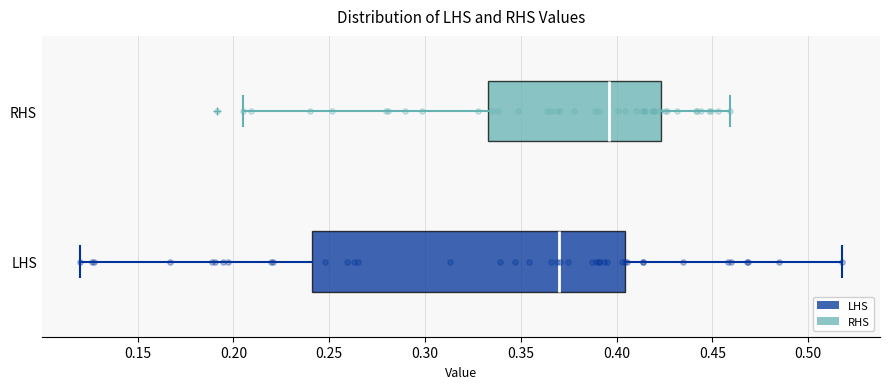

Which box's median line is the furthest to the left?

LHS